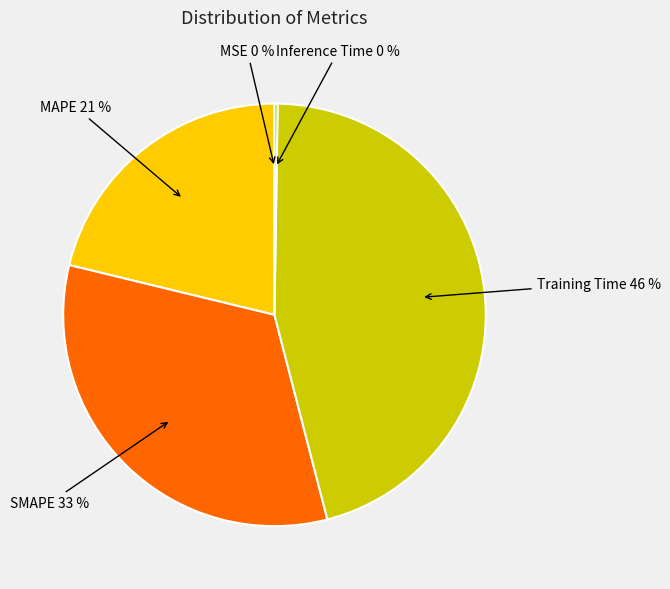

To the nearest percent, what is the average slice percentage?

20%